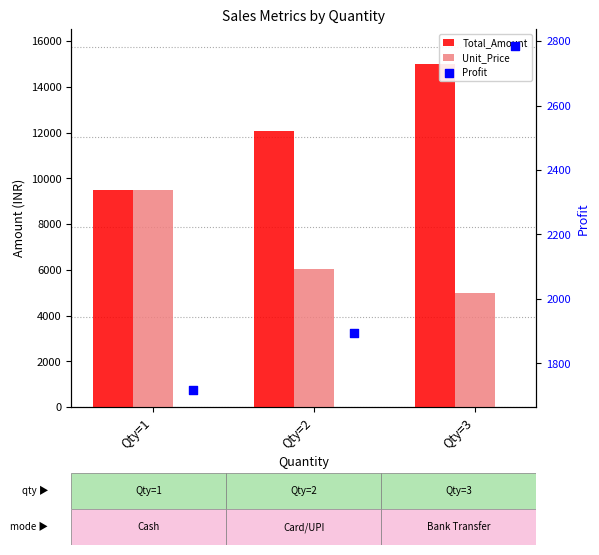

At which category is the sum across all series the highest?

Qty=3